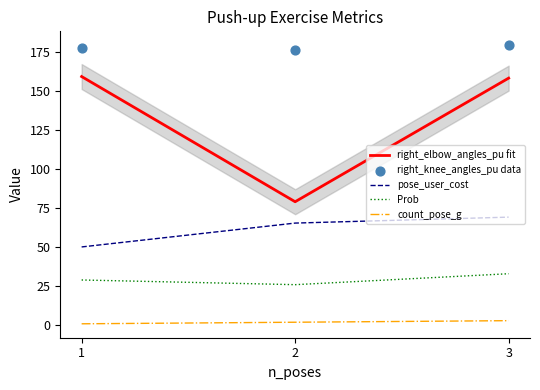

Which series has the largest Y range (max minus min)?

right_elbow_angles_pu fit